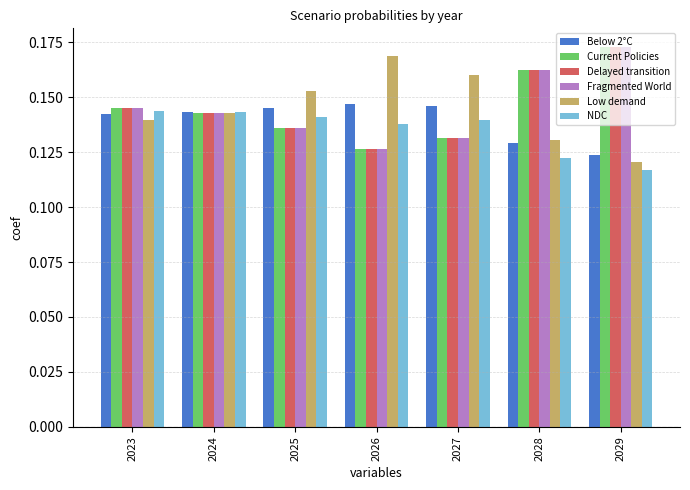

Which category has the lowest value across all series?

2029